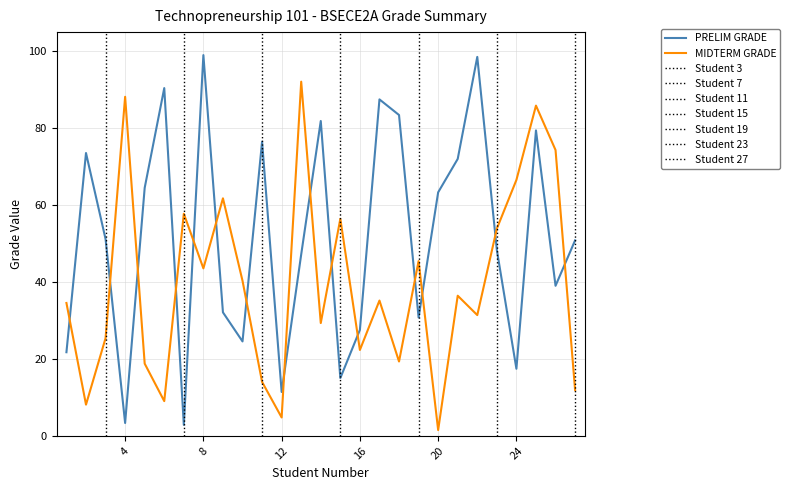

What is the minimum value for PRELIM GRADE?

2.8